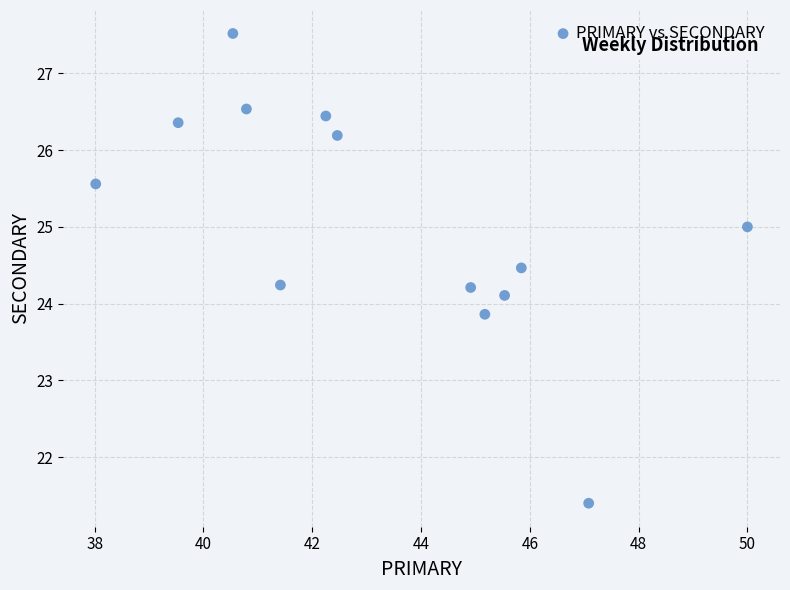

What is the range of Y values (max minus min)?

6.1